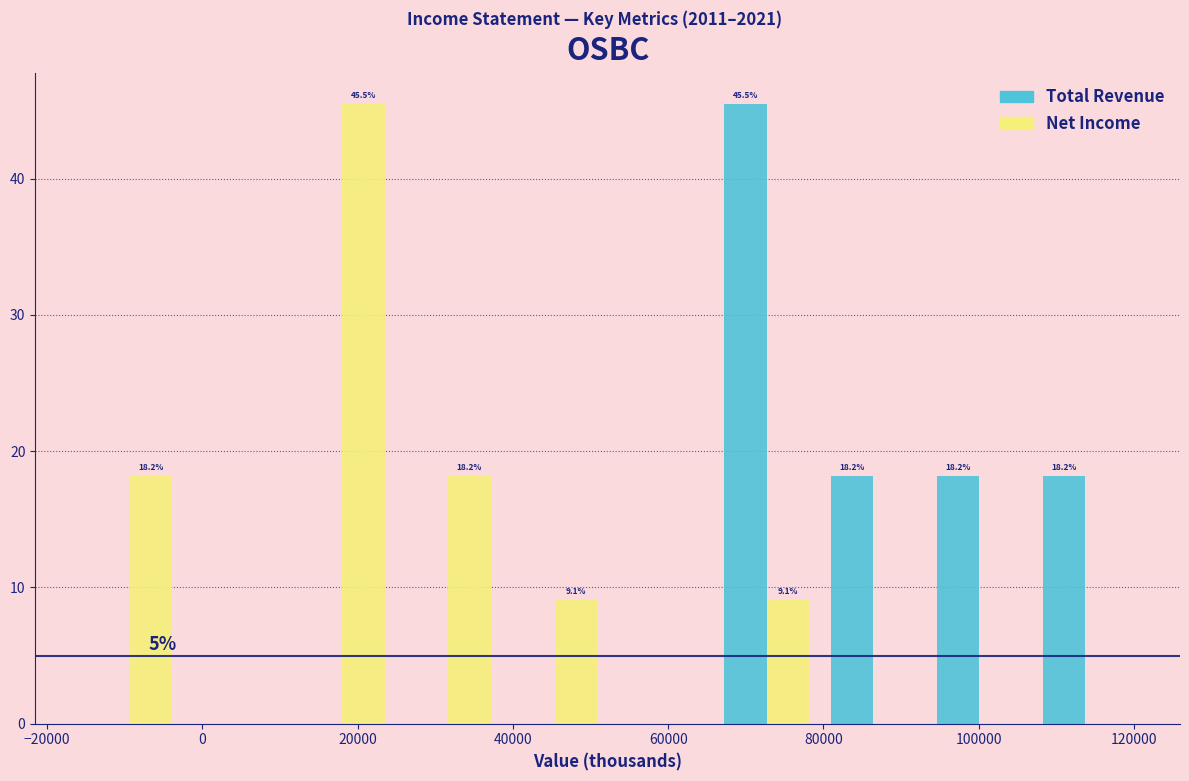

In the Total Revenue series, which range on the x-axis has the tallest bar?

66000 to 80000